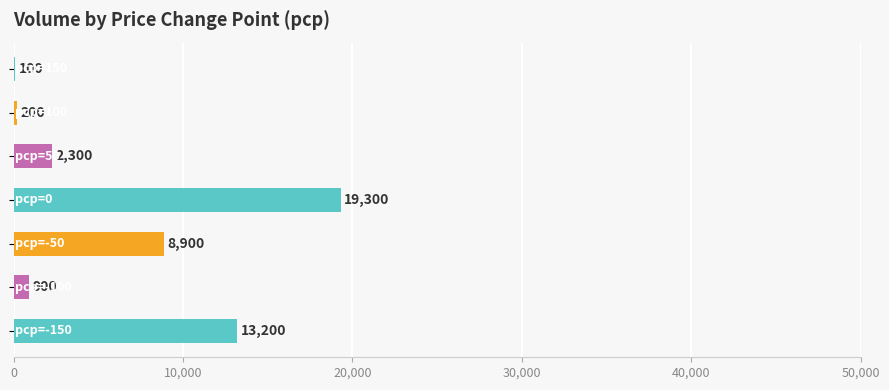

What is the greatest value displayed?

19300